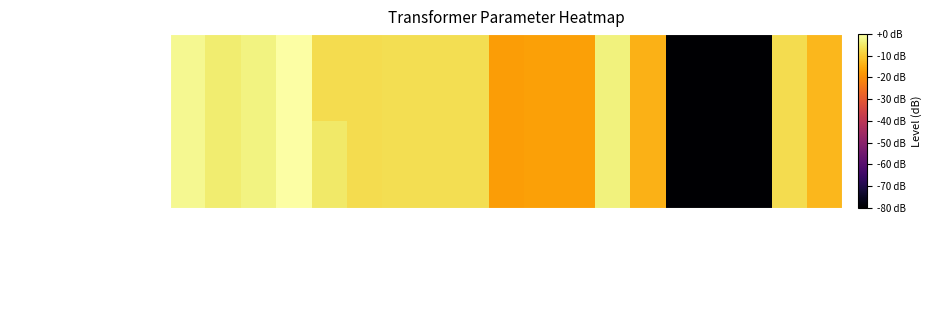

Which series changed the most between vn_lv_kv and i0_percent?

63/25/38 MVA 110/20/10 kV